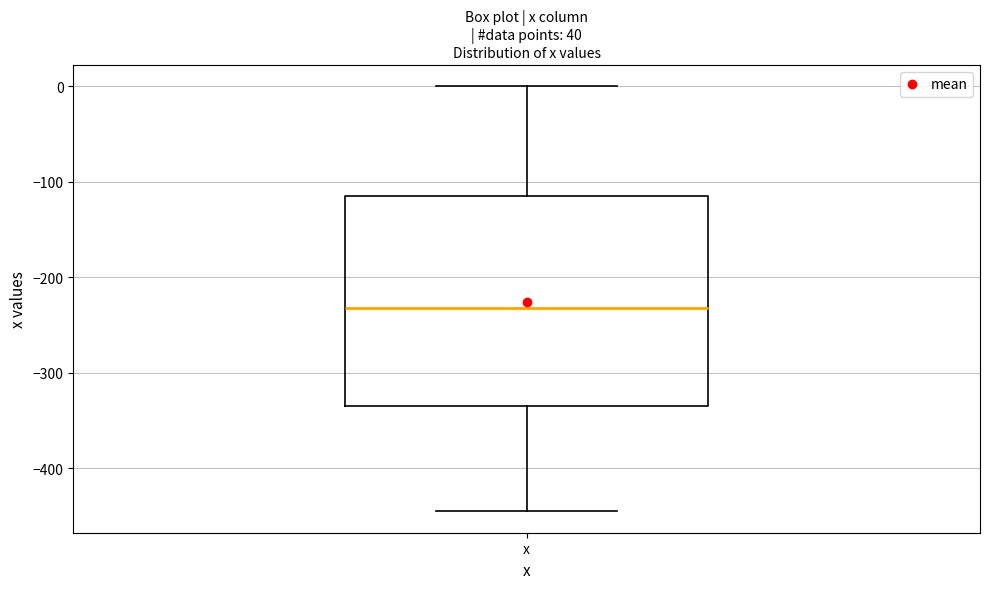

Read this box plot against the y-axis: the position of the median line, the range covered by the box, and the ends of both whiskers. The values are not printed on the chart, so give them approximately, as read against the axis.

median -230, box -330 to -110, whiskers -450 to 0